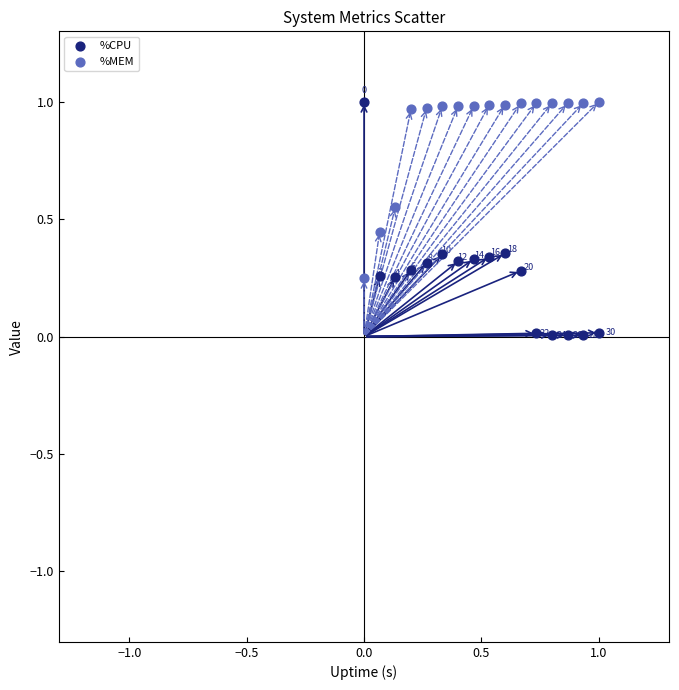

What are all the series names shown in the legend?

%CPU, %MEM